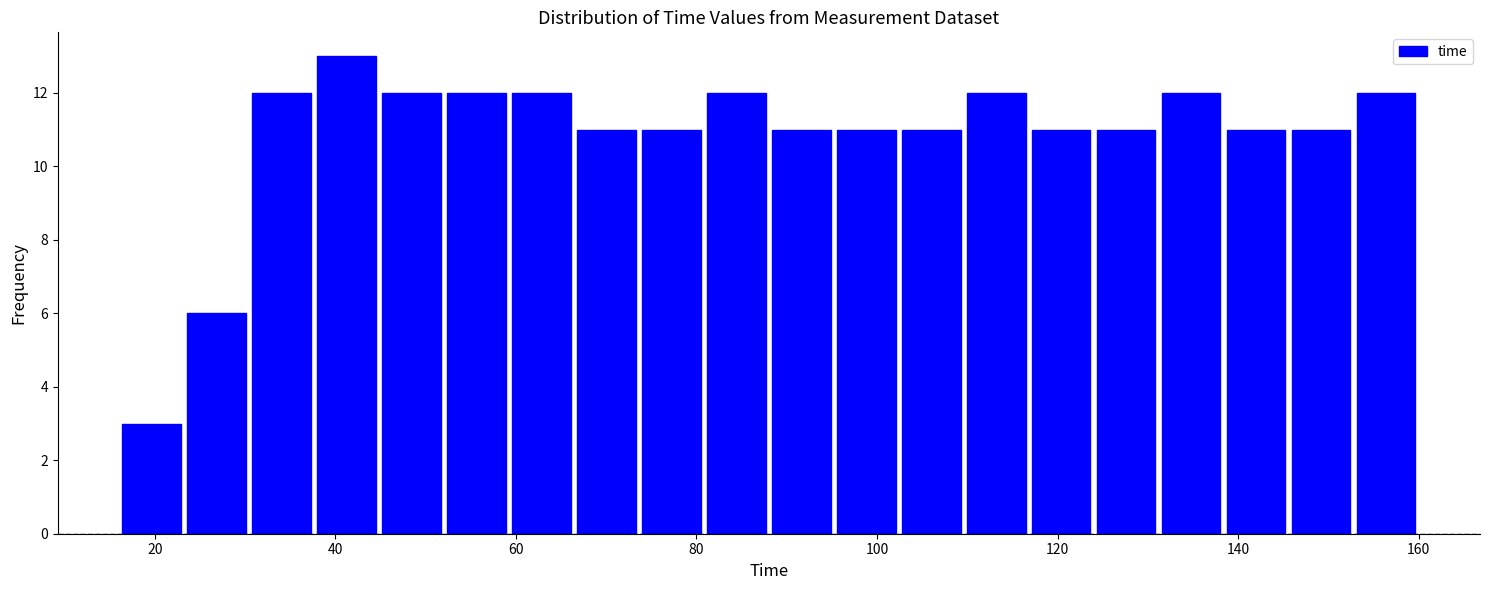

Around what value on the x-axis is the tallest bar? Give the approximate position of its centre, as read against the axis.

42